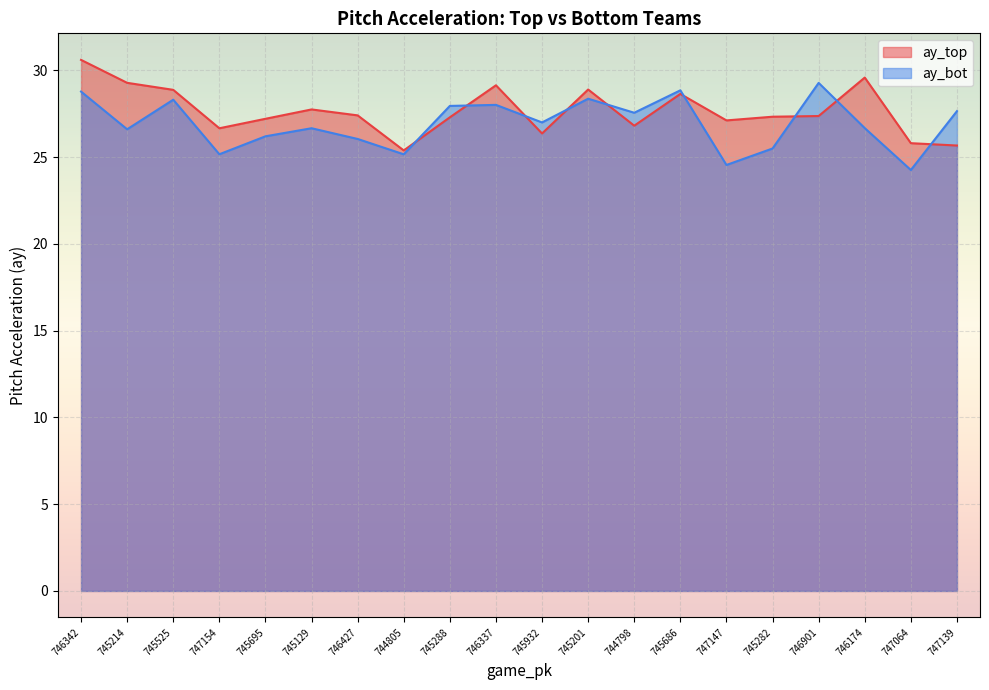

Where do ay_bot and ay_top first cross each other?

744805 and 745288